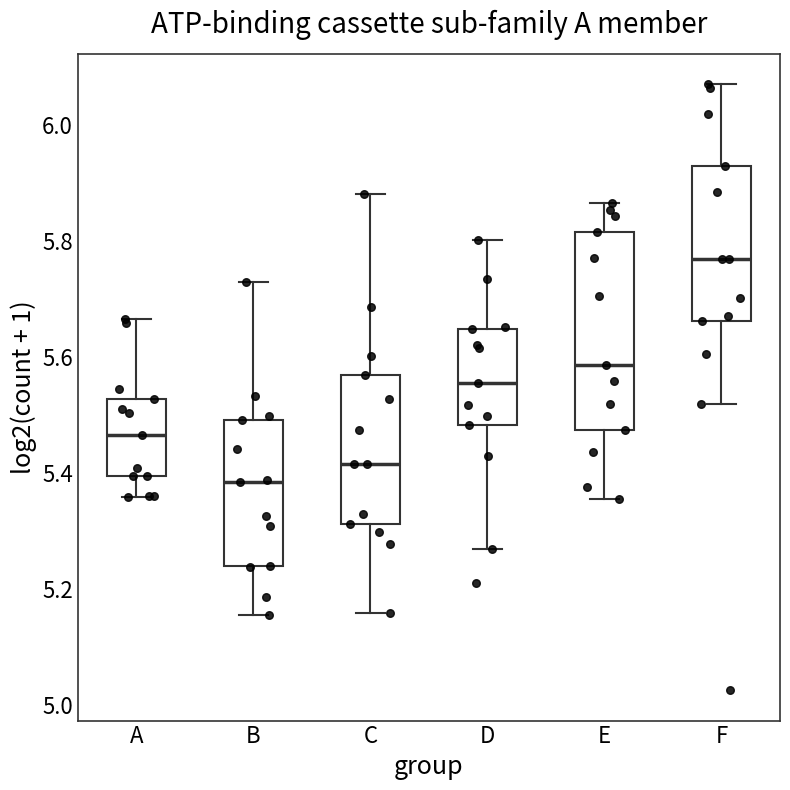

Reading left to right, read every box against the y-axis: the position of its median line, the range the box covers, and the ends of its whiskers. The values are not printed on the chart, so give them approximately, as read against the axis.

A: median 5.46, box 5.40 to 5.52, whiskers 5.36 to 5.66
B: median 5.38, box 5.24 to 5.50, whiskers 5.16 to 5.72
C: median 5.42, box 5.32 to 5.56, whiskers 5.16 to 5.88
D: median 5.56, box 5.48 to 5.64, whiskers 5.26 to 5.80
E: median 5.58, box 5.48 to 5.82, whiskers 5.36 to 5.86
F: median 5.76, box 5.66 to 5.94, whiskers 5.52 to 6.08